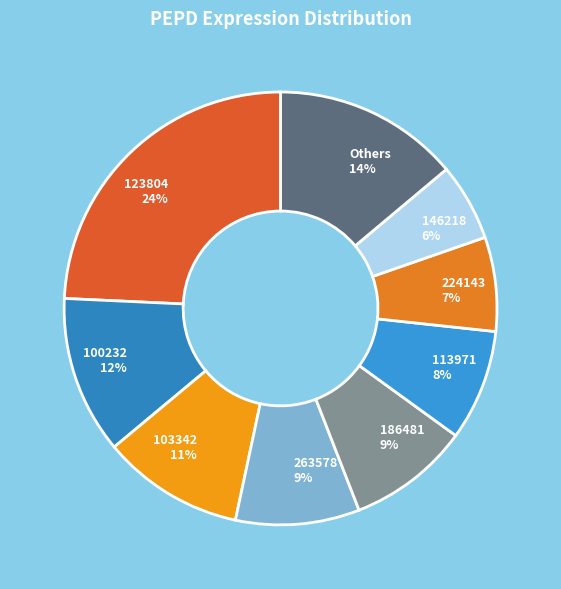

Is it true that 103342 11% is 11% of the pie?

True